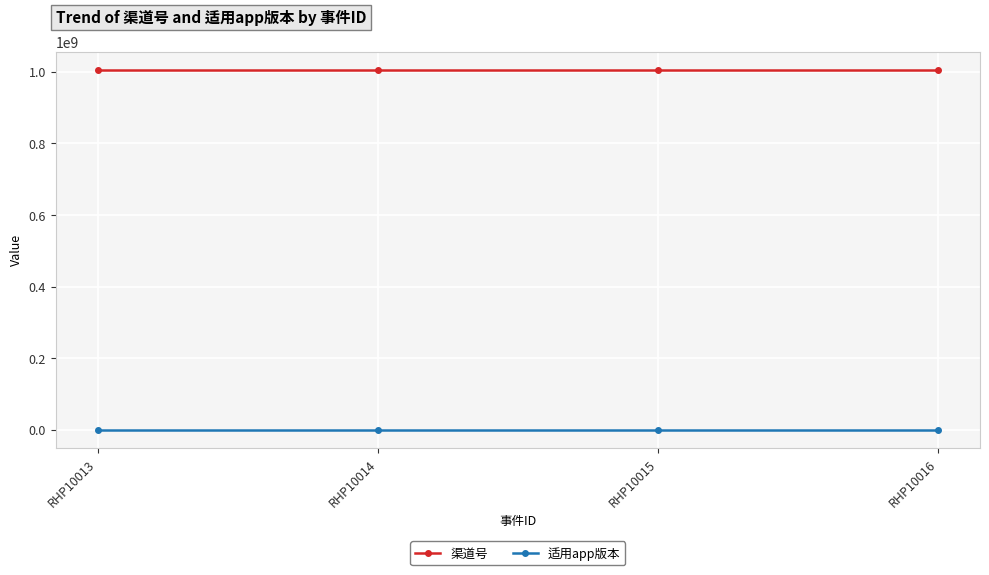

True or false: 适用app版本 and 渠道号 cross at least once.

False